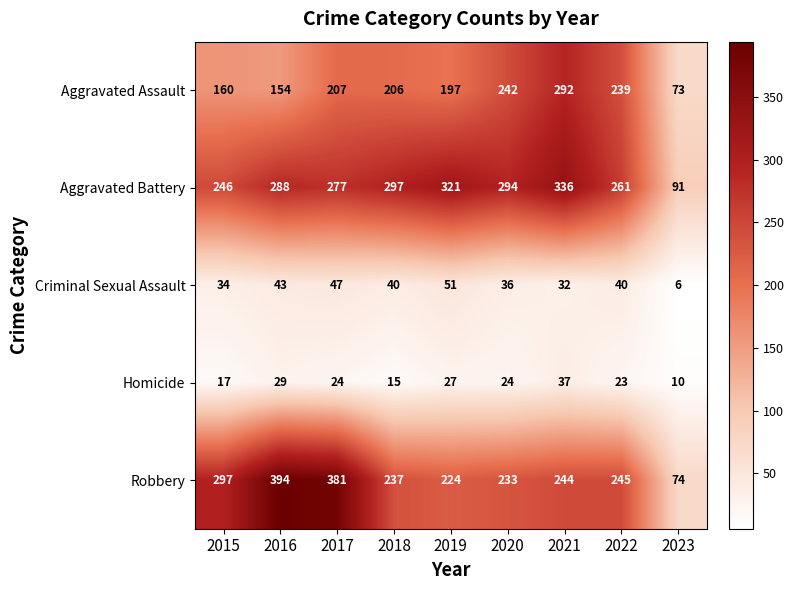

Which category has the highest value across all series?

2016